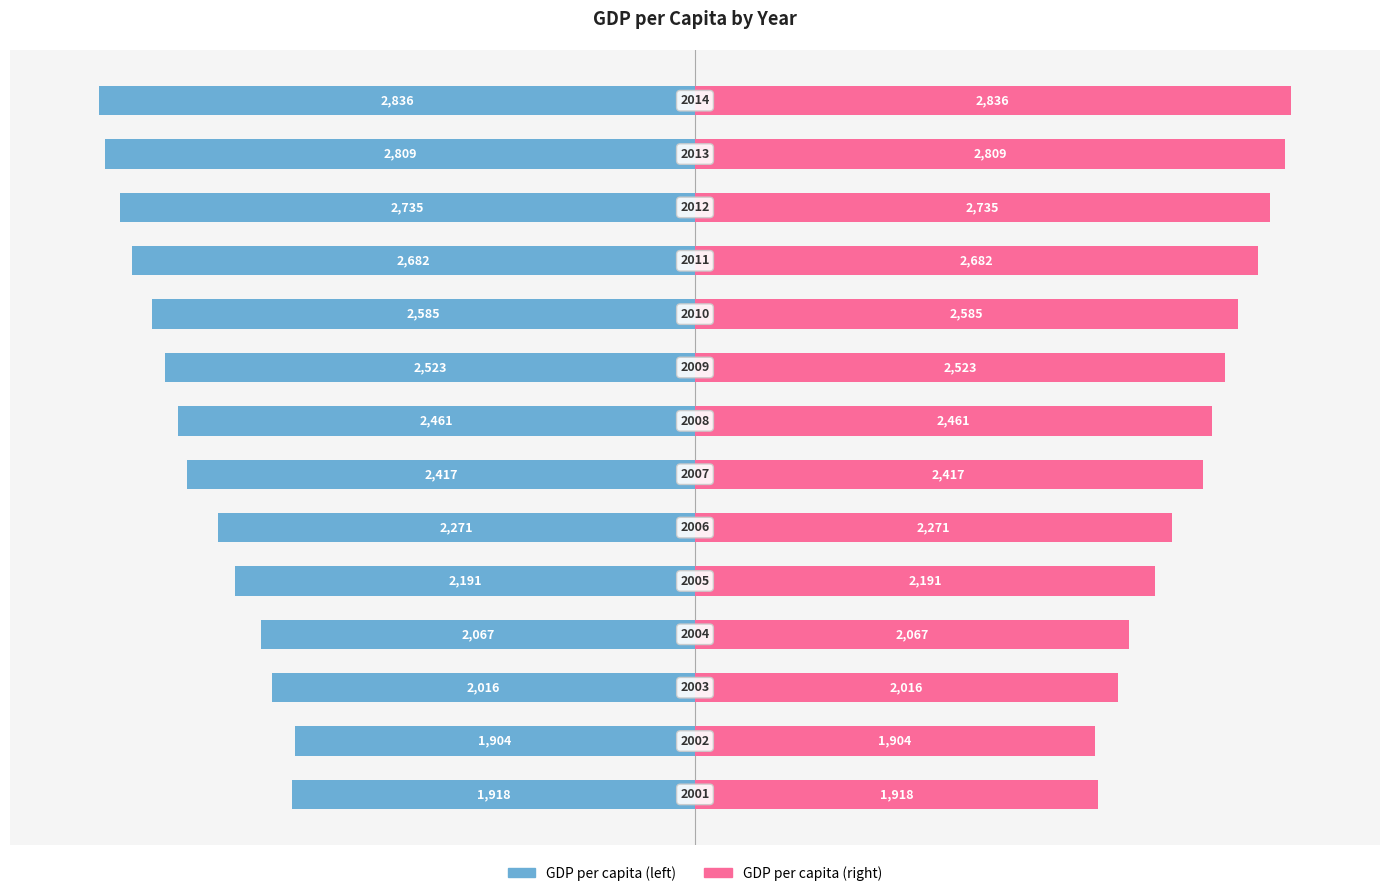

What are all the series names shown in the legend?

GDP per capita (left), GDP per capita (right)